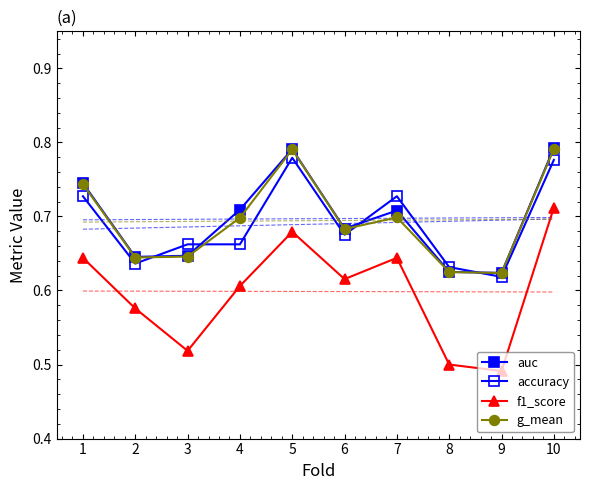

How many interior local peaks does the auc series have?

2